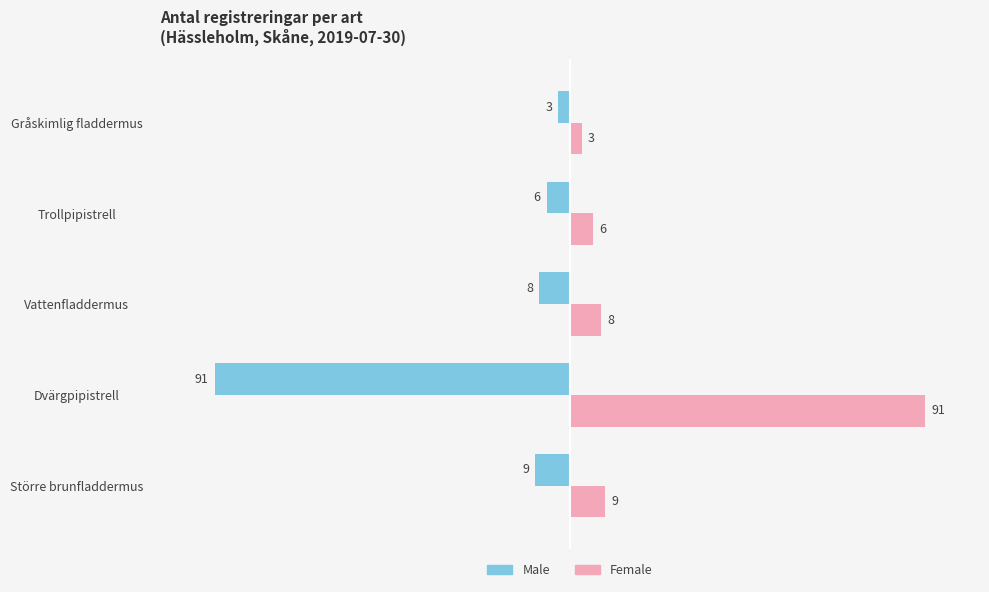

How many values in the Male series exceed -8?

2